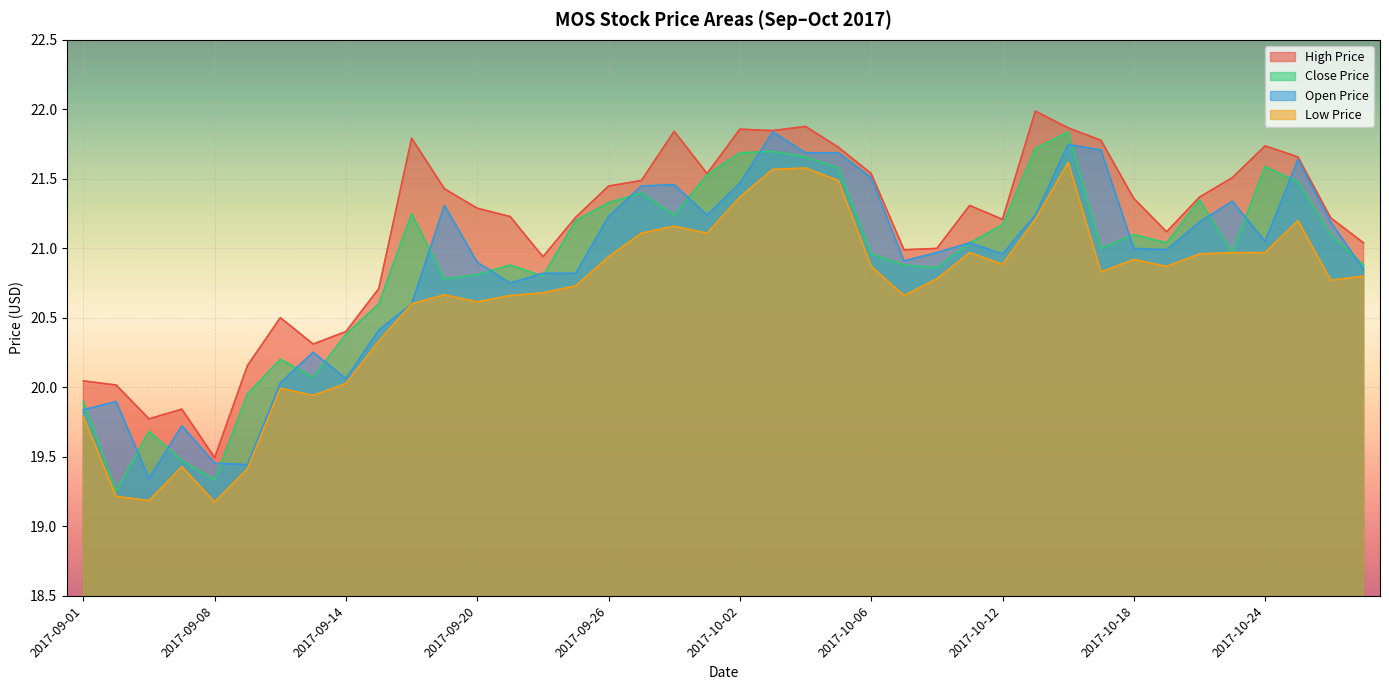

What position from the right is 2017-09-07?

37